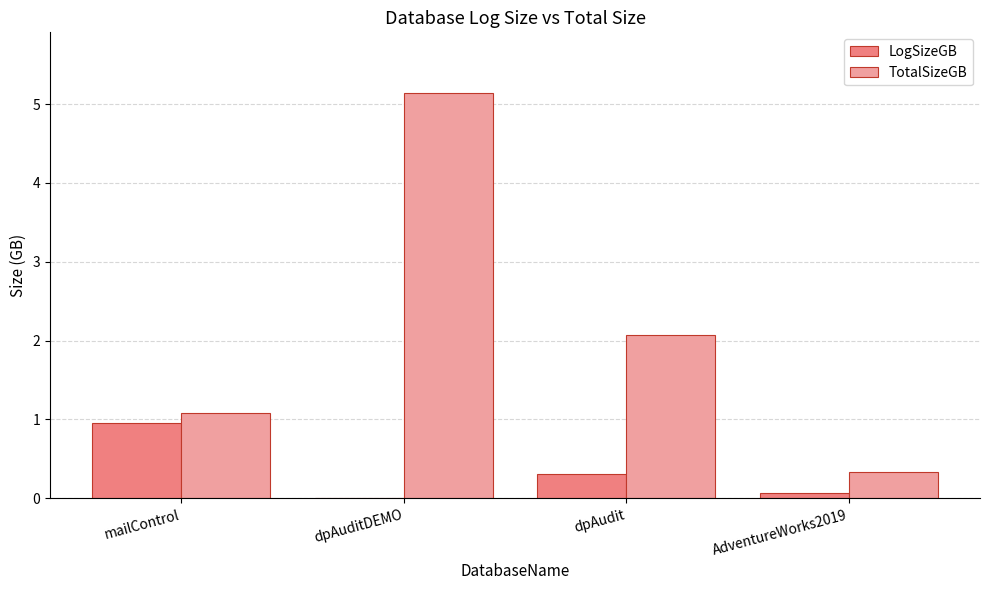

What is the approximate value of LogSizeGB at AdventureWorks2019?

0.1